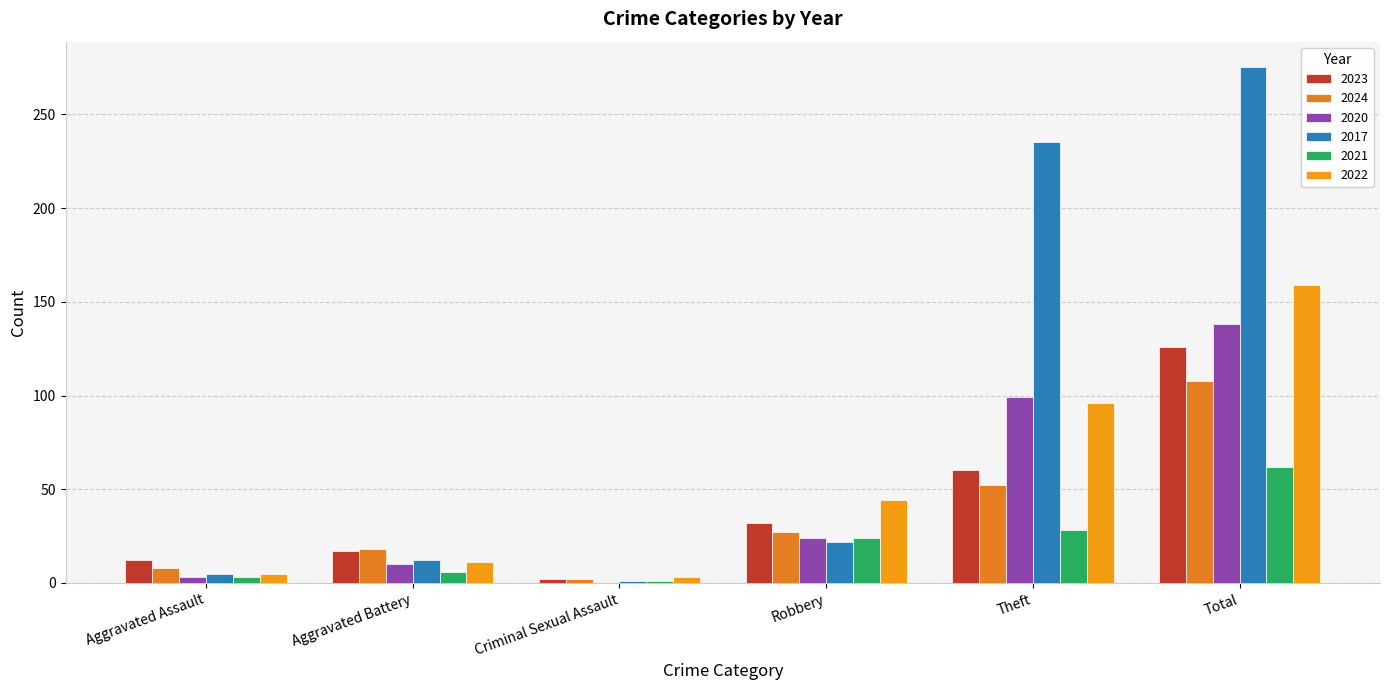

Which category has the lowest value across all series?

Criminal Sexual Assault